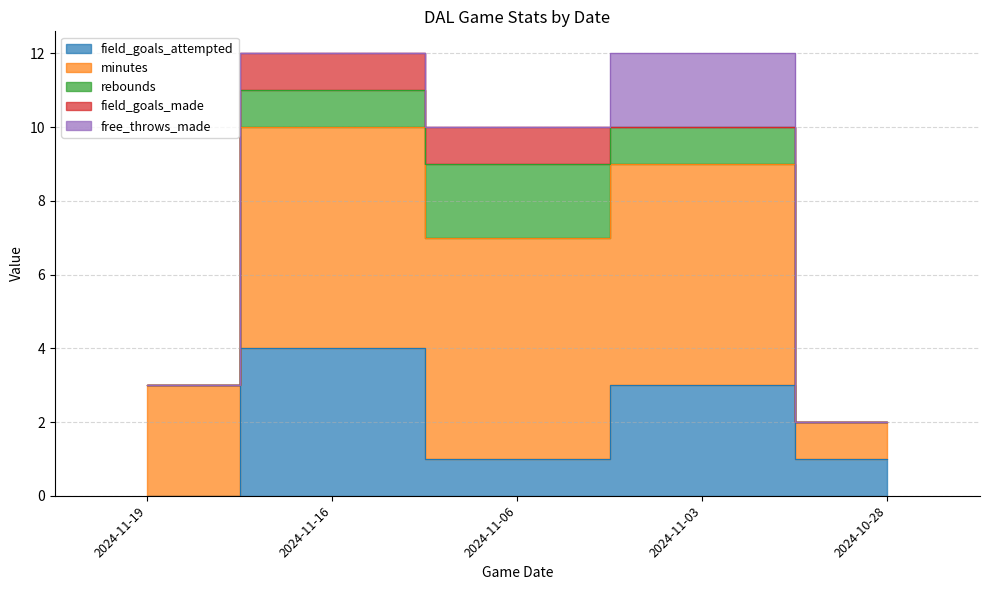

How many values in the field_goals_attempted series exceed 1?

2